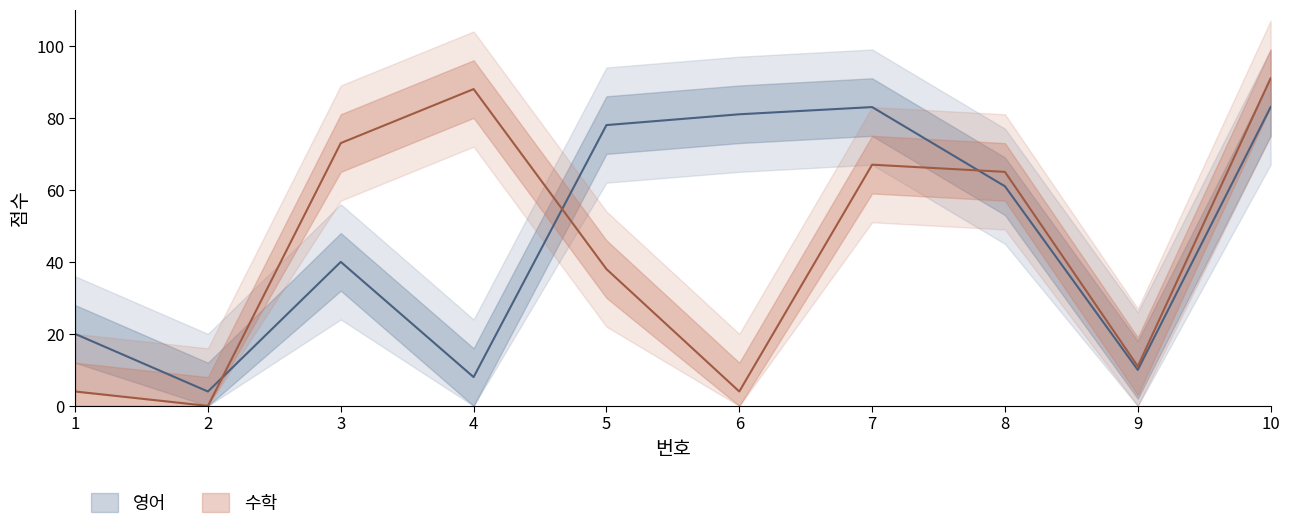

How many values in the 수학 series are below 65?

5